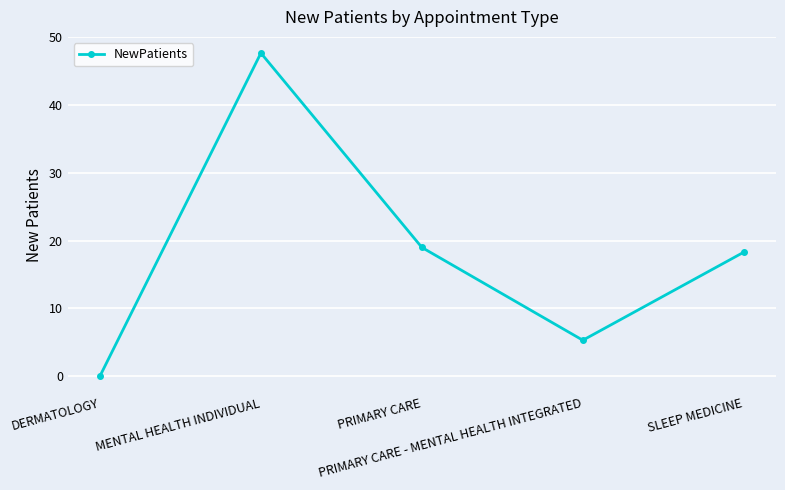

Reading left to right, transcribe all the data shown in this chart.

0.0	47.7	19.0	5.3	18.3